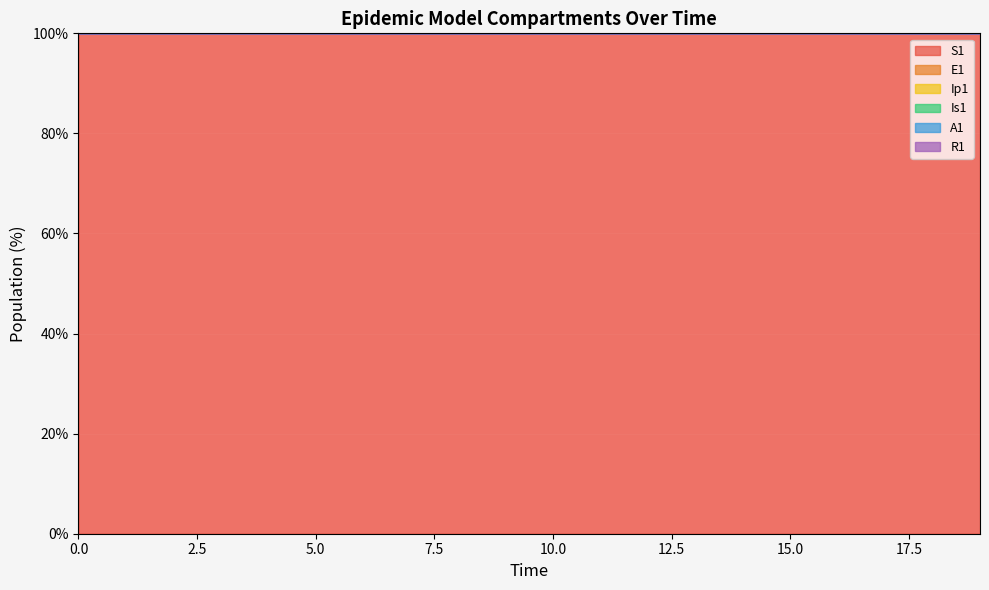

True or false: Is1 has more than 1 points higher than both neighbors.

False